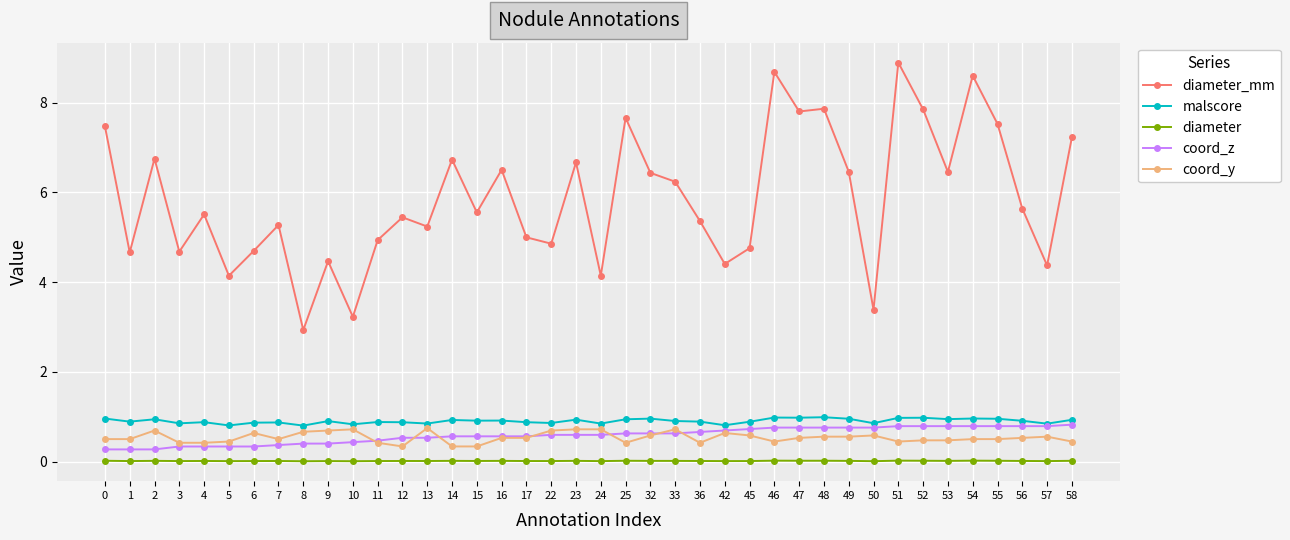

Is the value of diameter_mm at 49 greater than the value of malscore at 23?

Yes